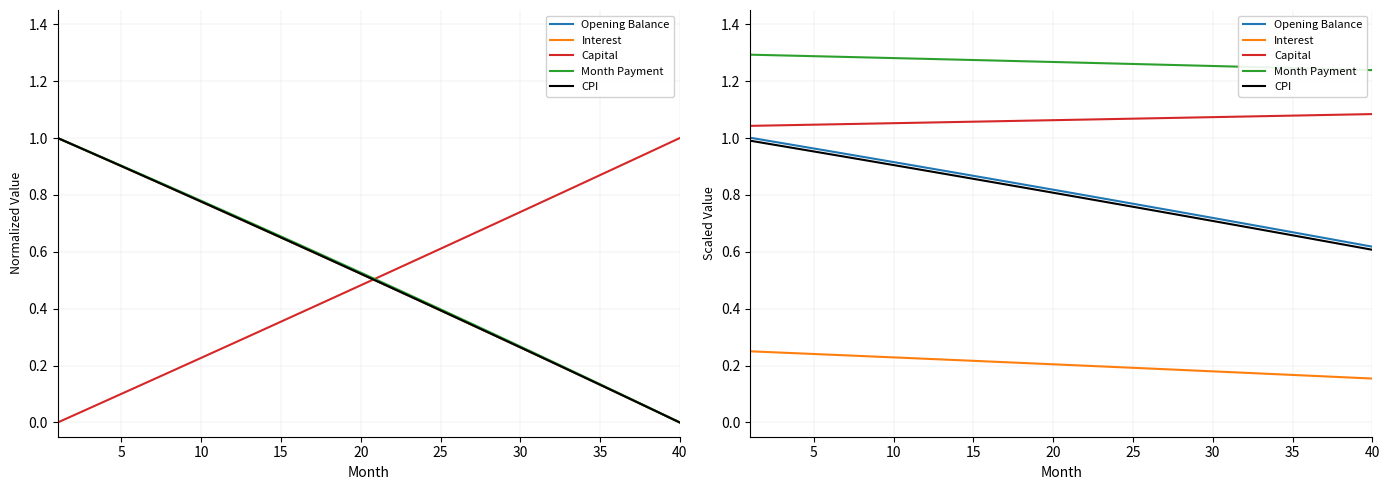

True or false: Interest and CPI intersect in this chart.

False